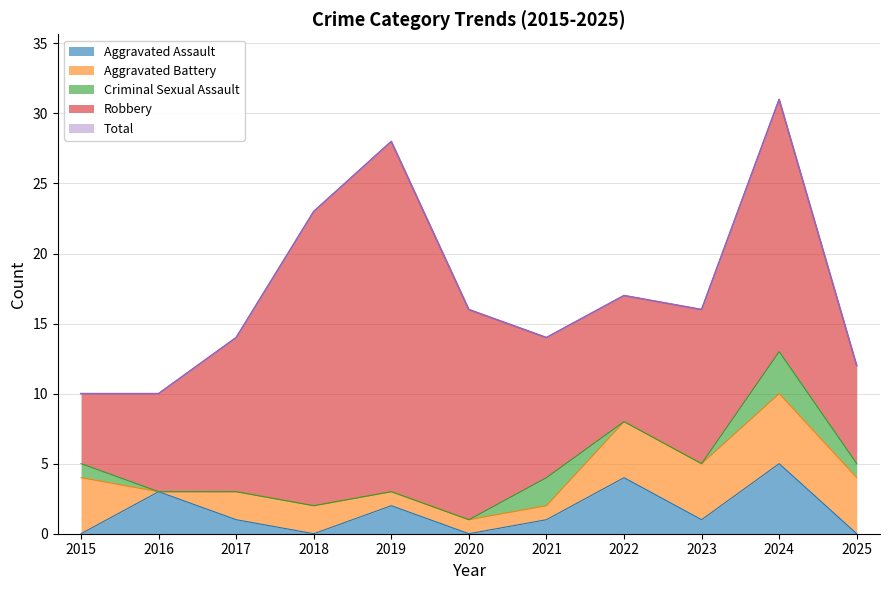

Rank the series by their maximum value, from lowest to highest.

Criminal Sexual Assault, Aggravated Assault, Aggravated Battery, Robbery, Total